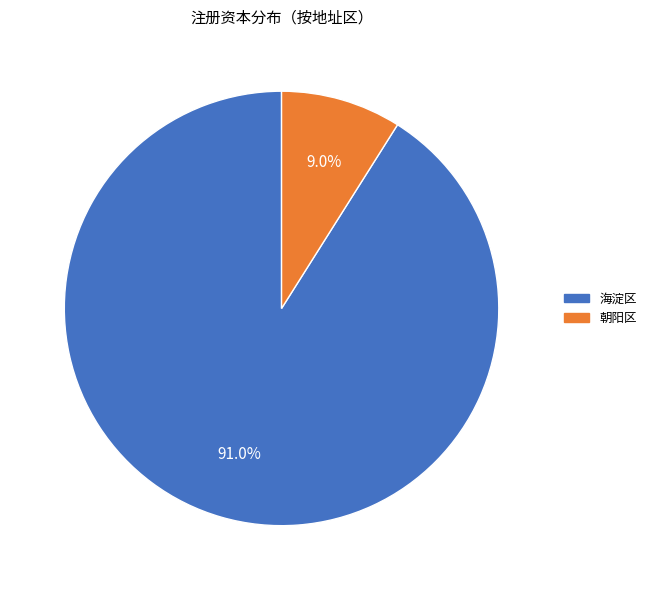

Which category has the smallest portion of the pie?

朝阳区